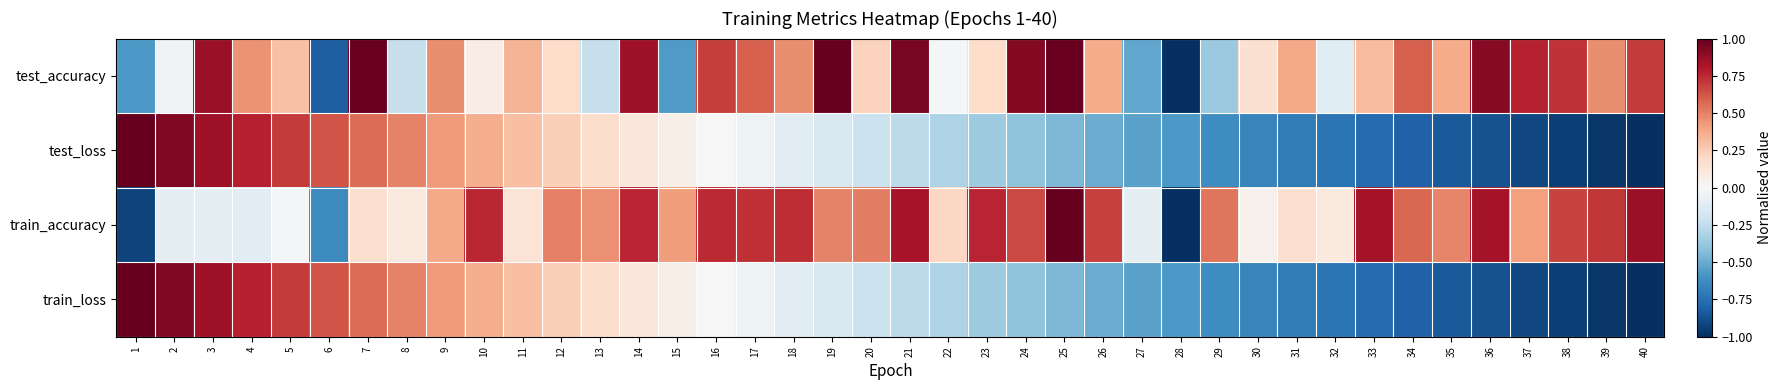

What is the total value across all series at 9?

1.7